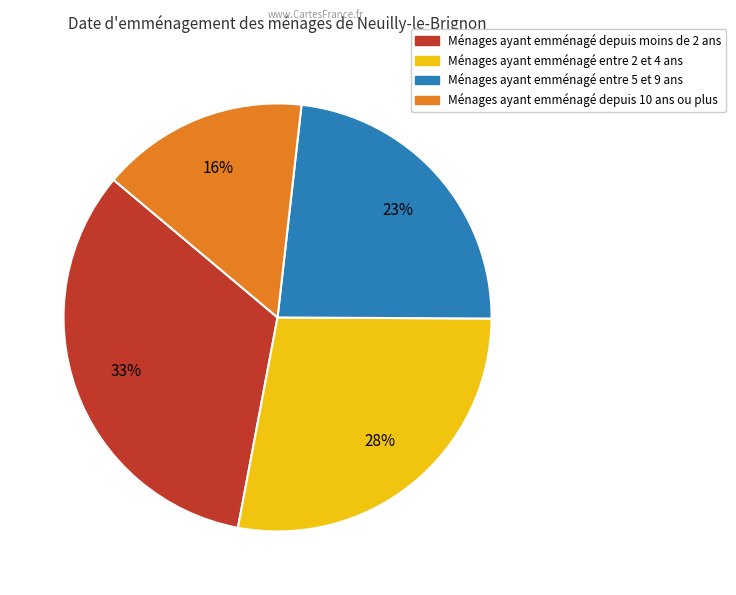

To the nearest percent, what is the average slice percentage?

25%